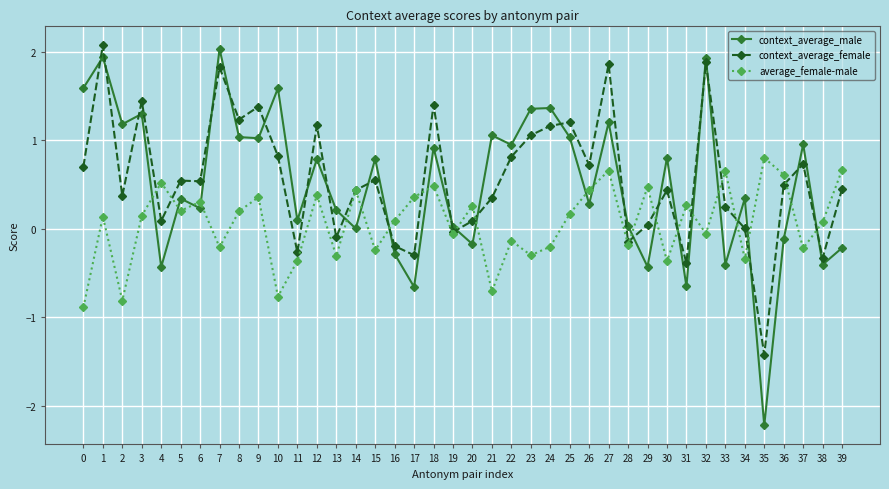

True or false: context_average_male has a value of 1.2 at 30.

False